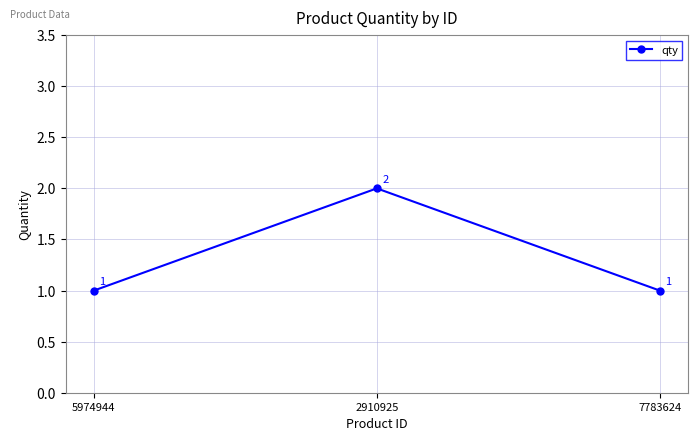

How many values are between 1 and 2?

3